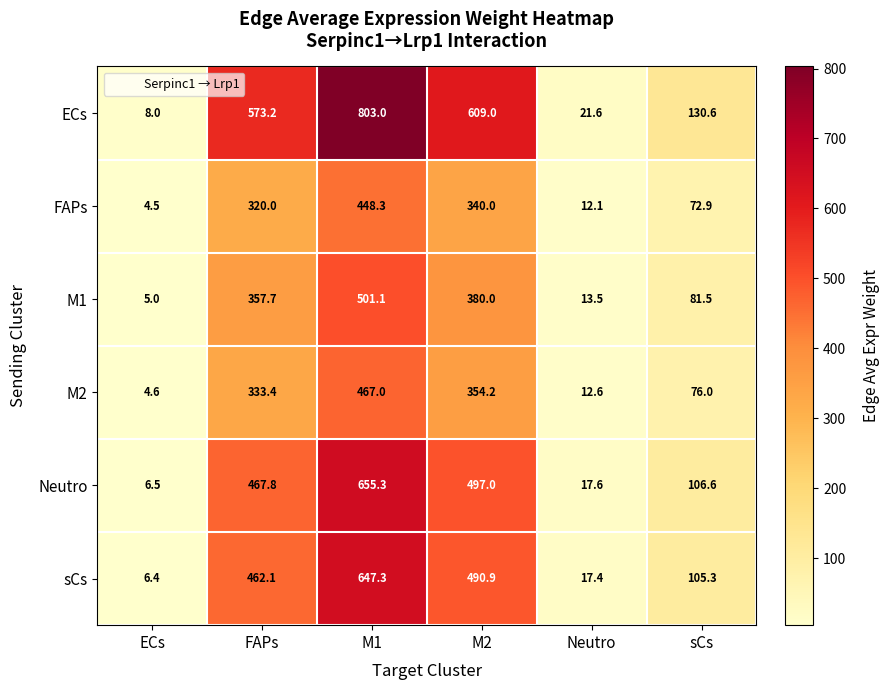

What is the minimum value for Neutro?

6.5